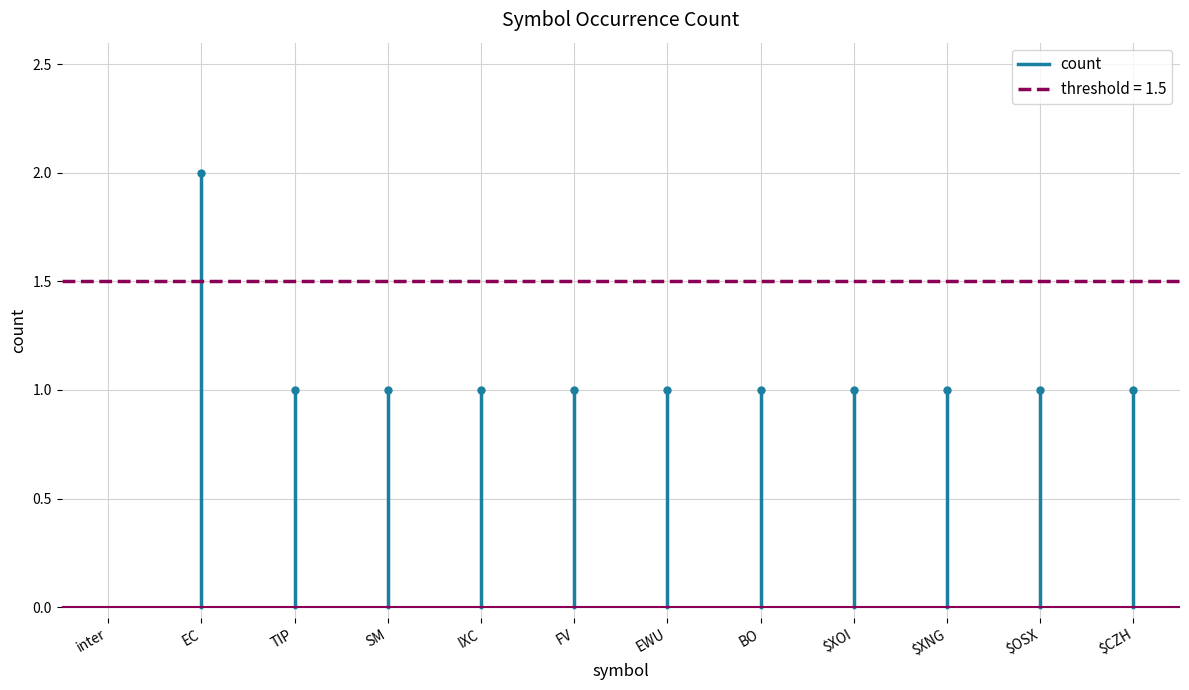

Count the number of values greater than 1.

1